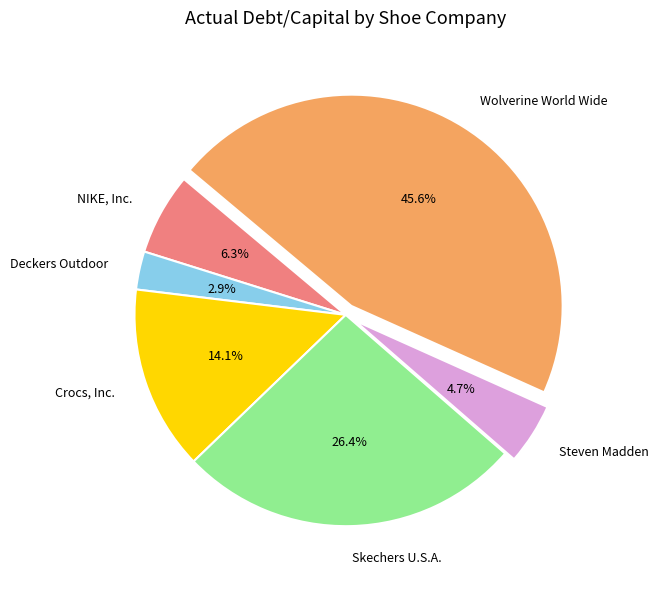

Does Skechers U.S.A. account for over 50% of the chart?

No